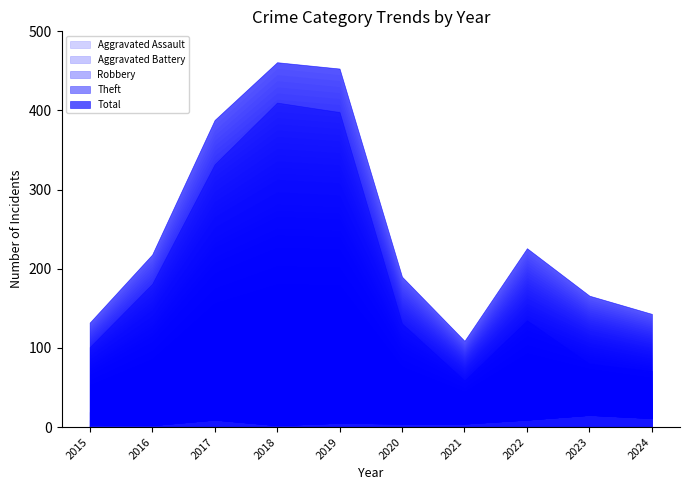

Does the chart have visible grid lines?

No